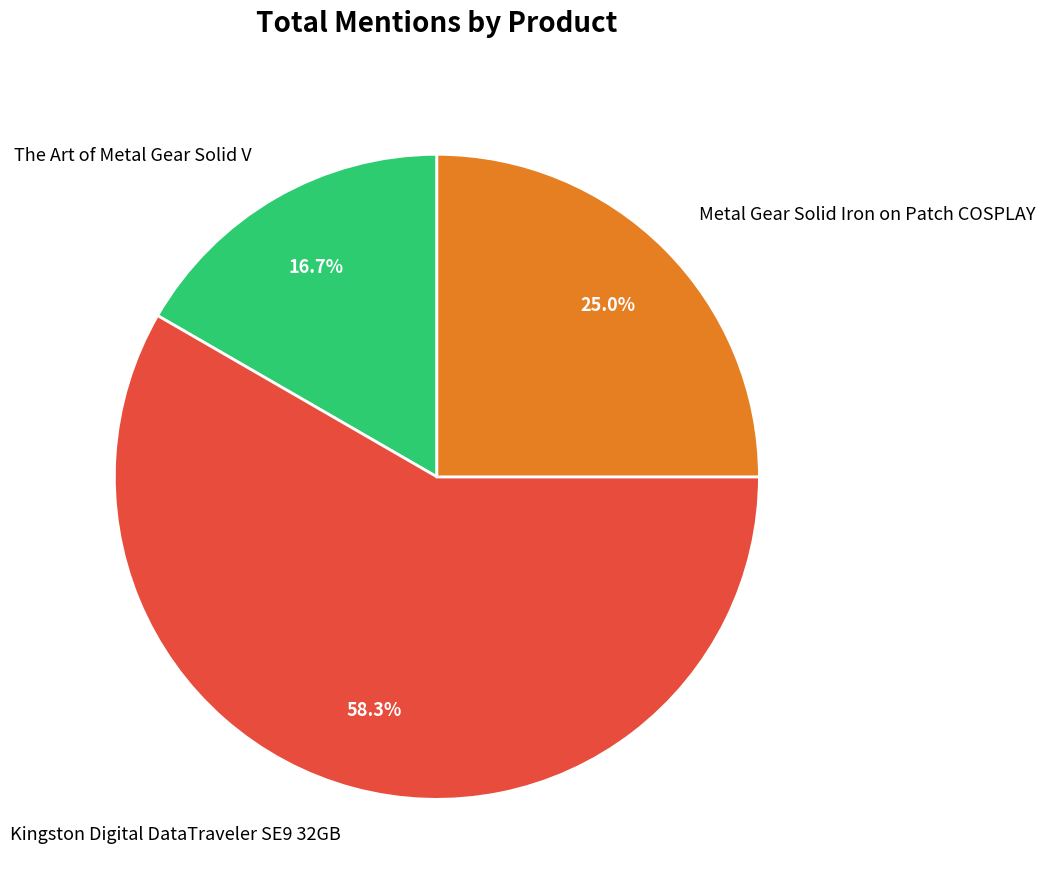

Which has a higher value, Kingston Digital DataTraveler SE9 32GB or Metal Gear Solid Iron on Patch COSPLAY?

Kingston Digital DataTraveler SE9 32GB